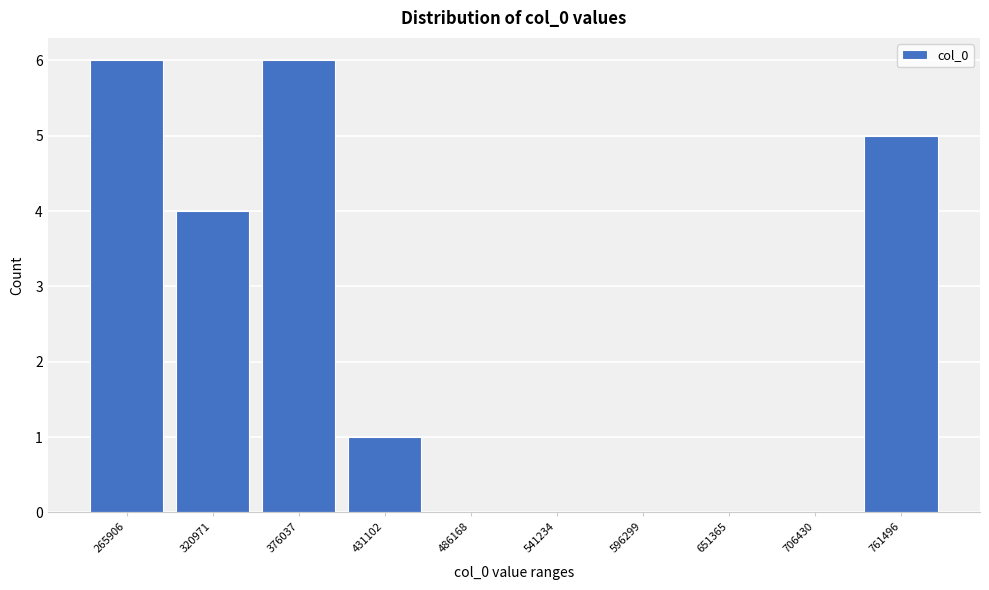

Reading left to right, transcribe all the data shown in this chart.

265906=6	320971=4	376037=6	431102=1	486168=0	541234=0	596299=0	651365=0	706430=0	761496=5